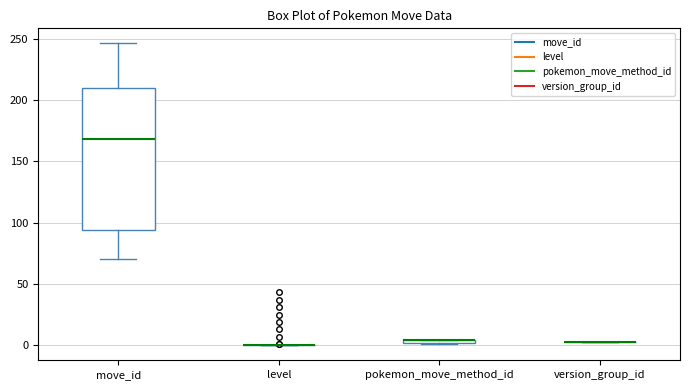

Which box is the tallest, from its lower edge to its upper edge?

move_id